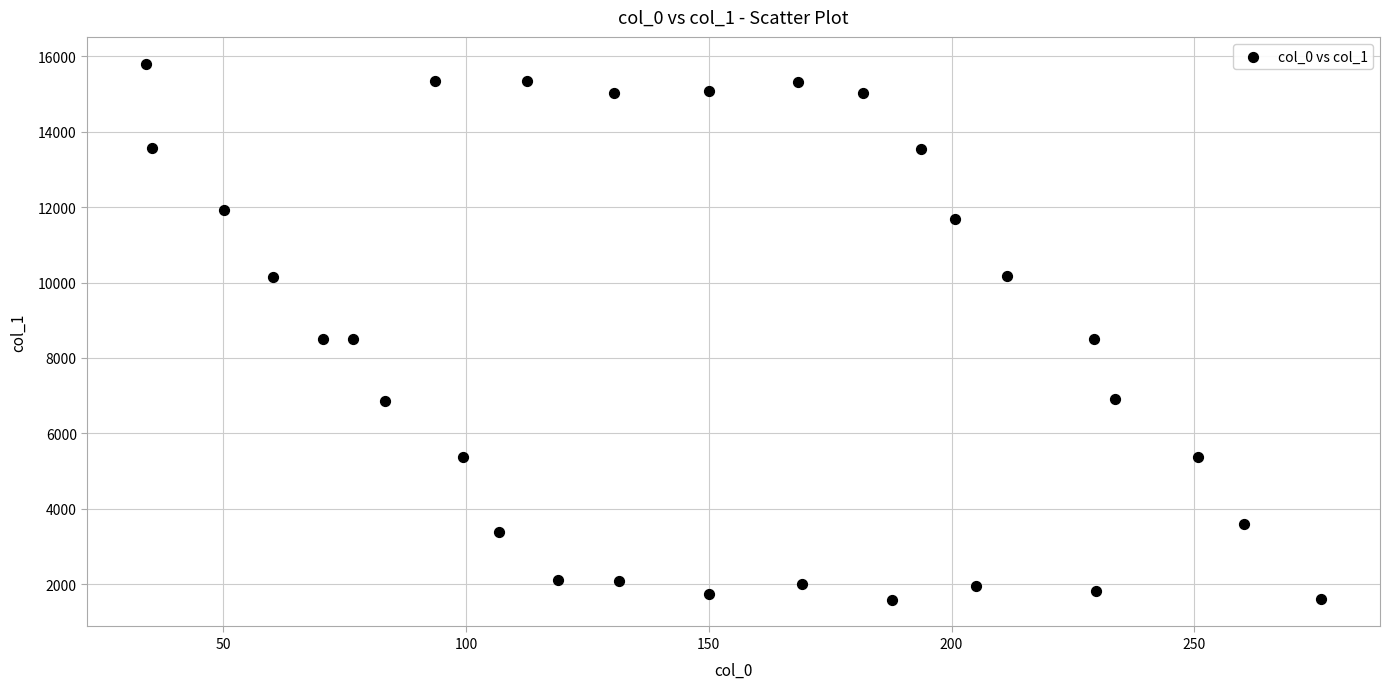

What is the range of Y values (max minus min)?

14218.3